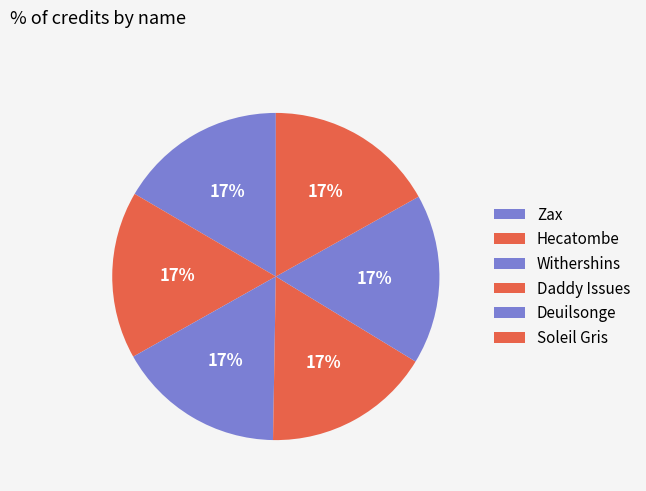

Does Withershins account for over 50% of the chart?

No